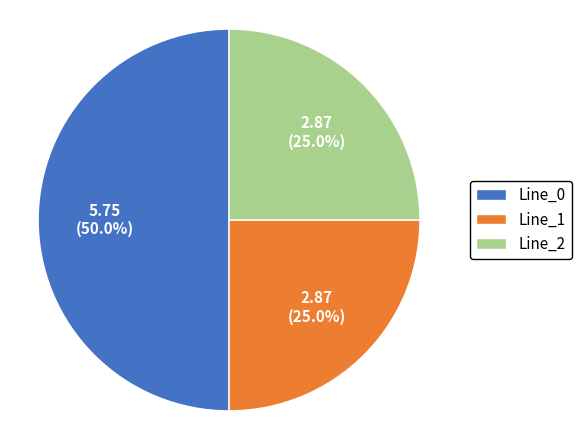

Is it true that Line_2 is 12% of the pie?

False